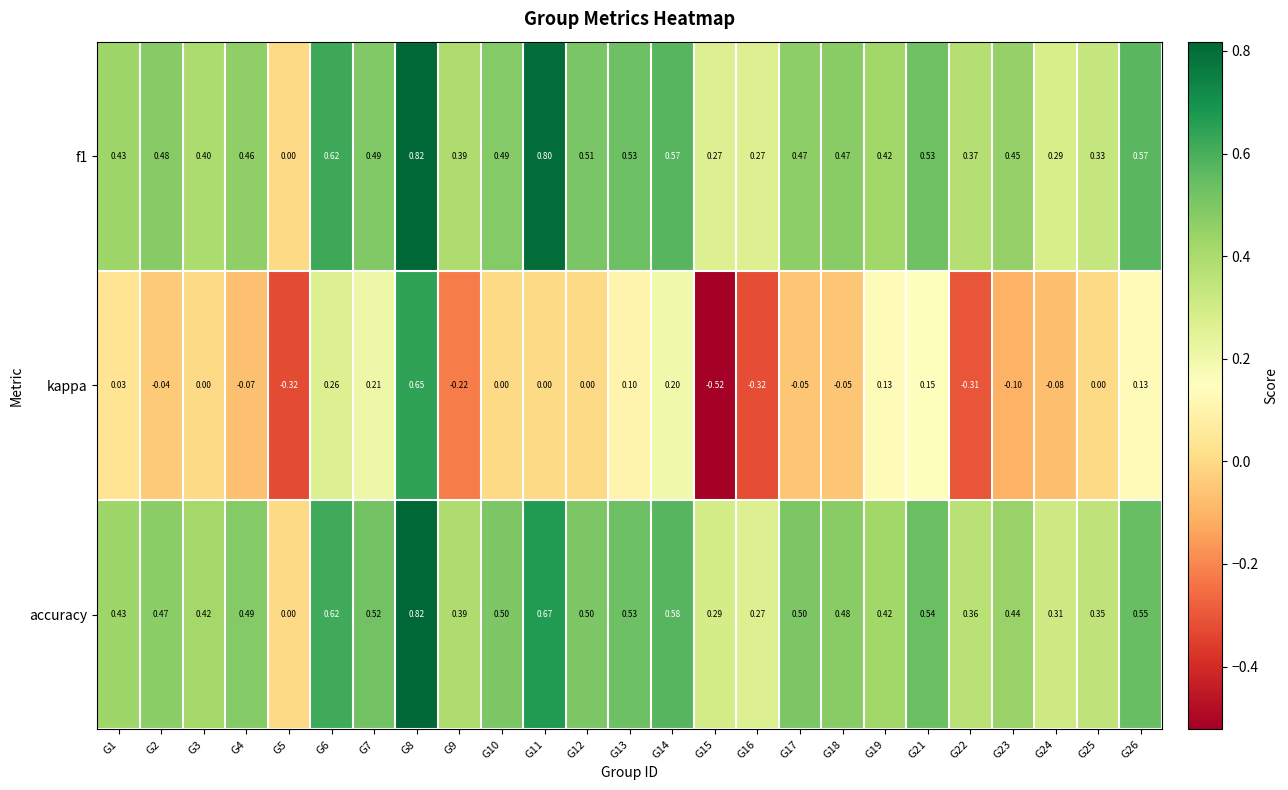

Is the value of f1 at G11 greater than the value of accuracy at G1?

Yes